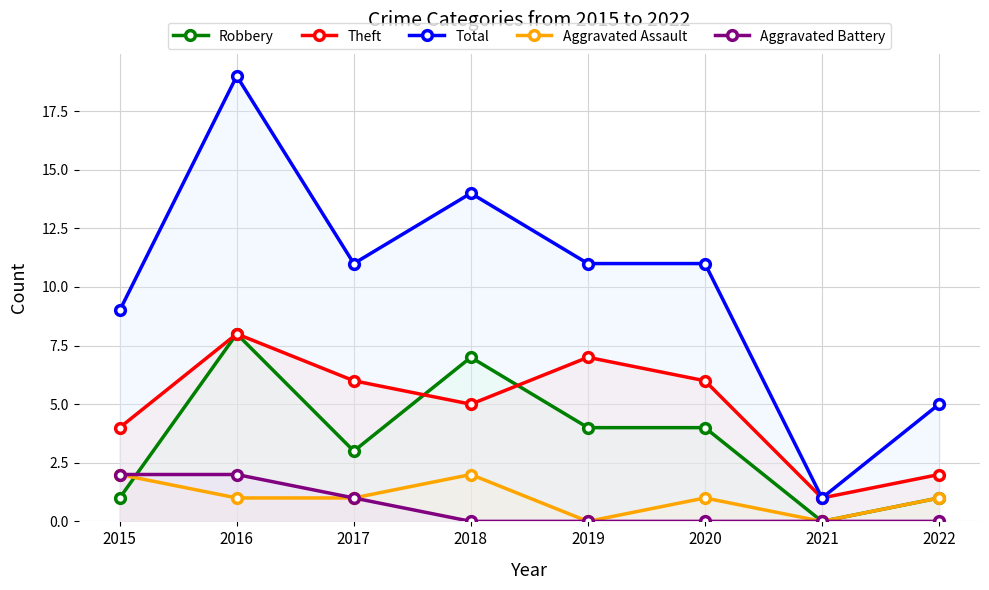

At which label does Robbery reach its peak?

2016